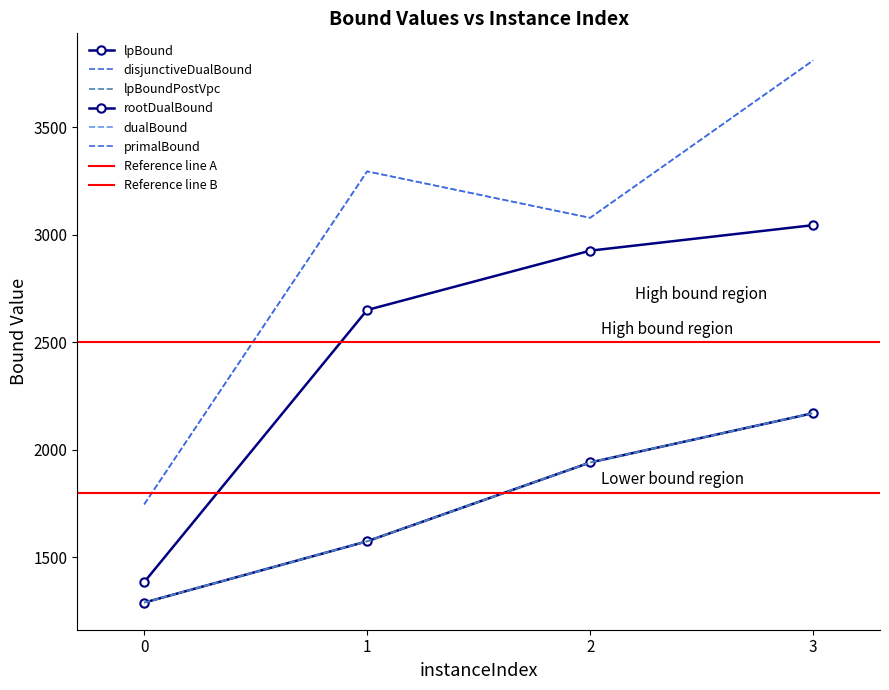

At which label does lpBoundPostVpc first exceed 1940?

2